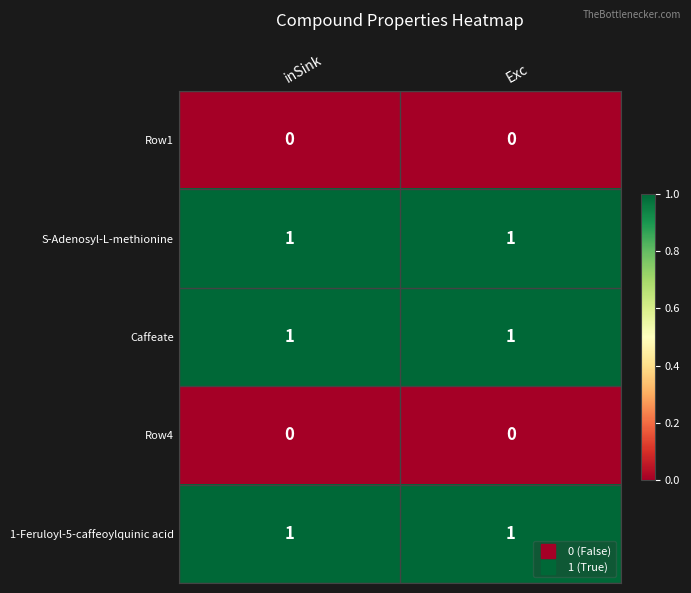

The S-Adenosyl-L-methionine series shows 1 at inSink. True or false?

True